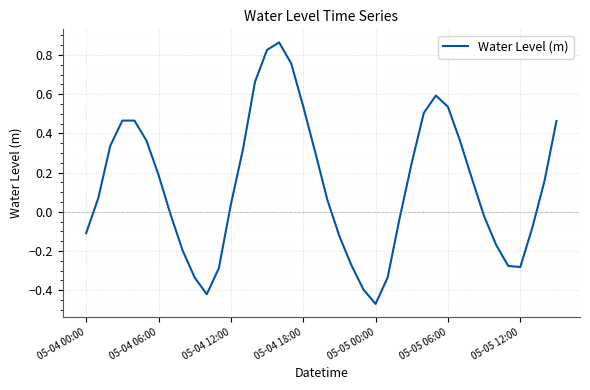

What is the difference between the maximum and minimum values?

1.3